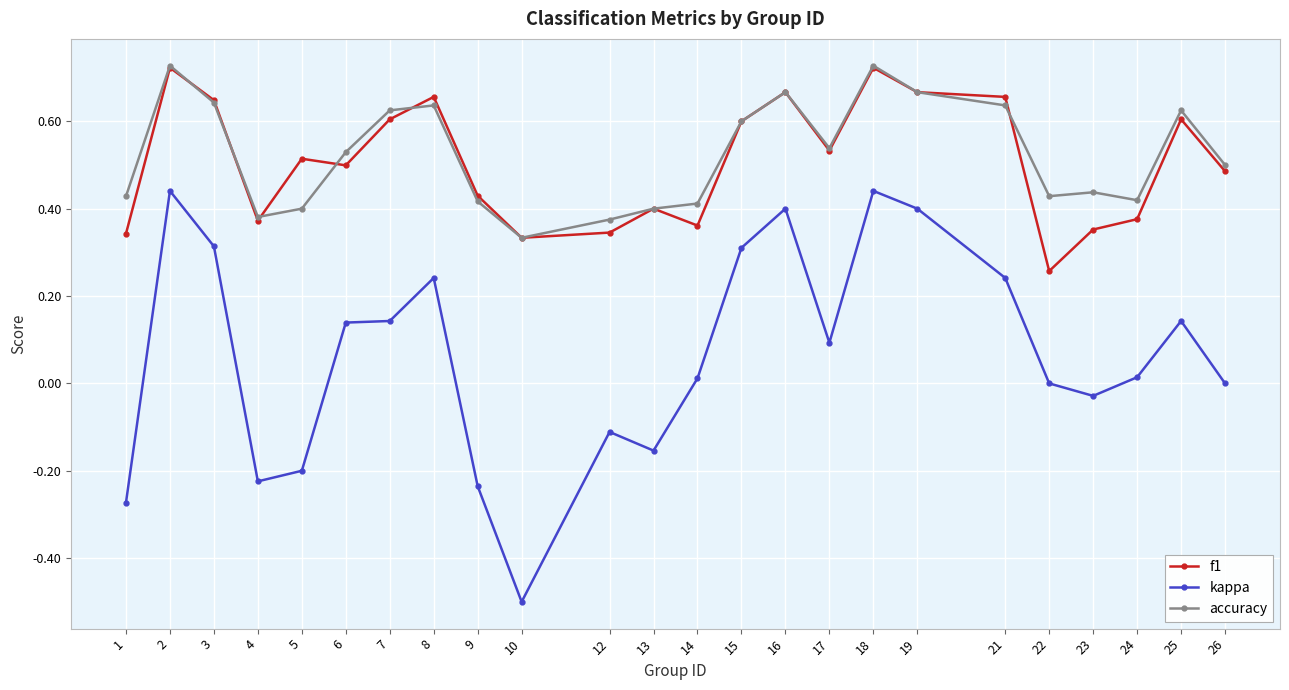

At which label does kappa first exceed 0?

2